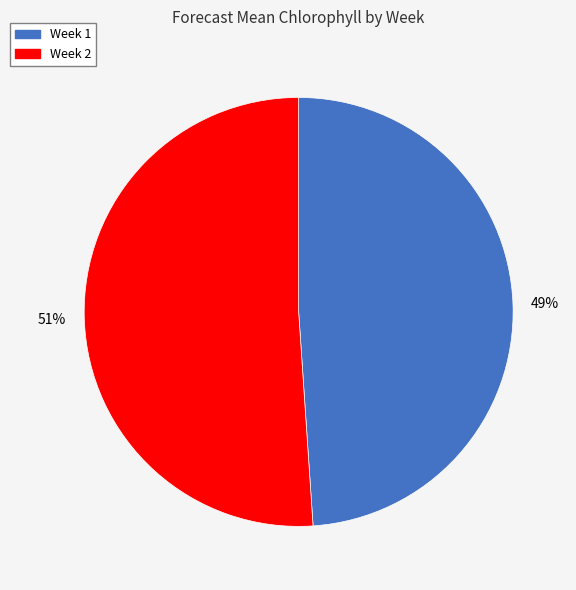

Count the number of slices in the pie.

2